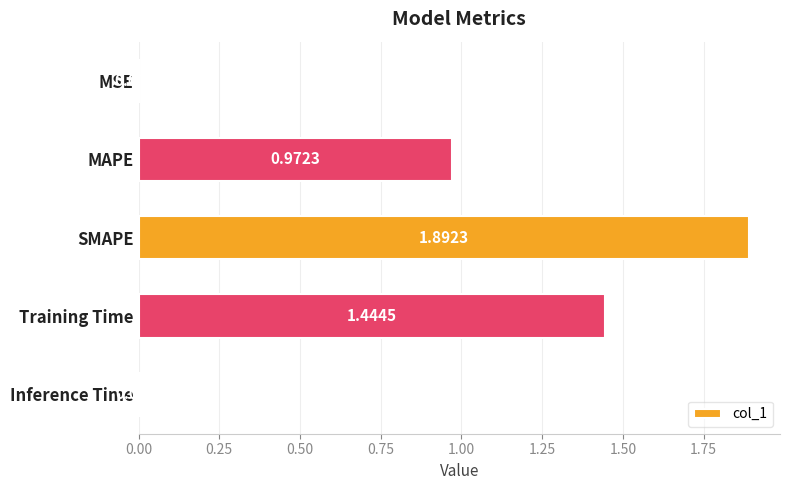

How many categories are shown in the chart?

5